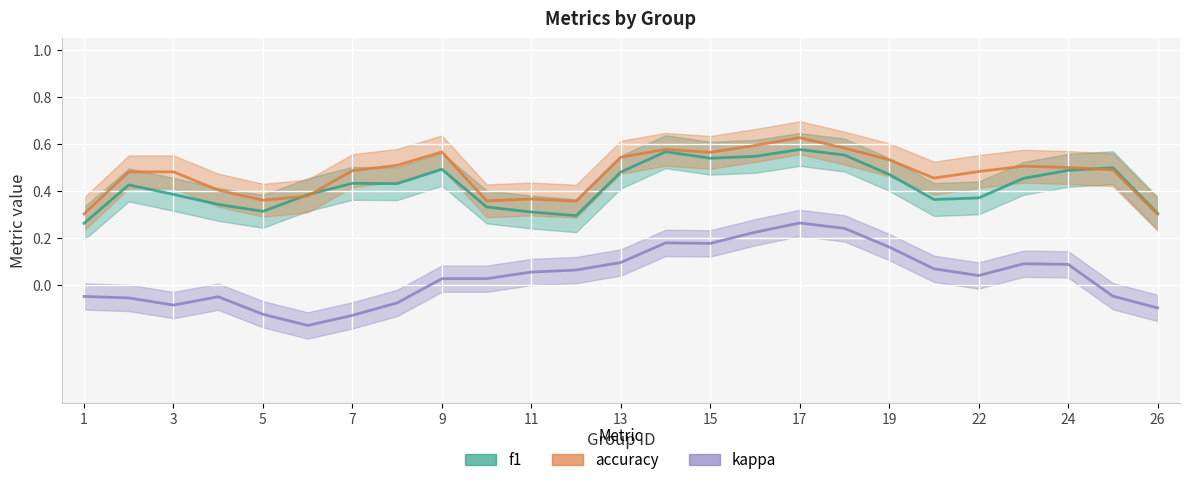

Between 1 and 19, which is larger?

19